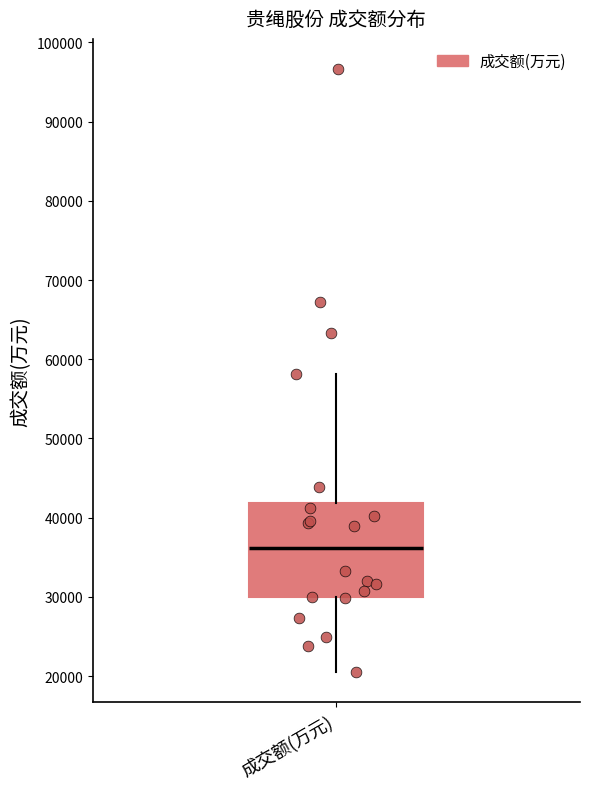

Where does the upper whisker of the box for 成交额(万元) end on the y-axis? The values are not printed on the chart, so give them approximately, as read against the axis.

58000